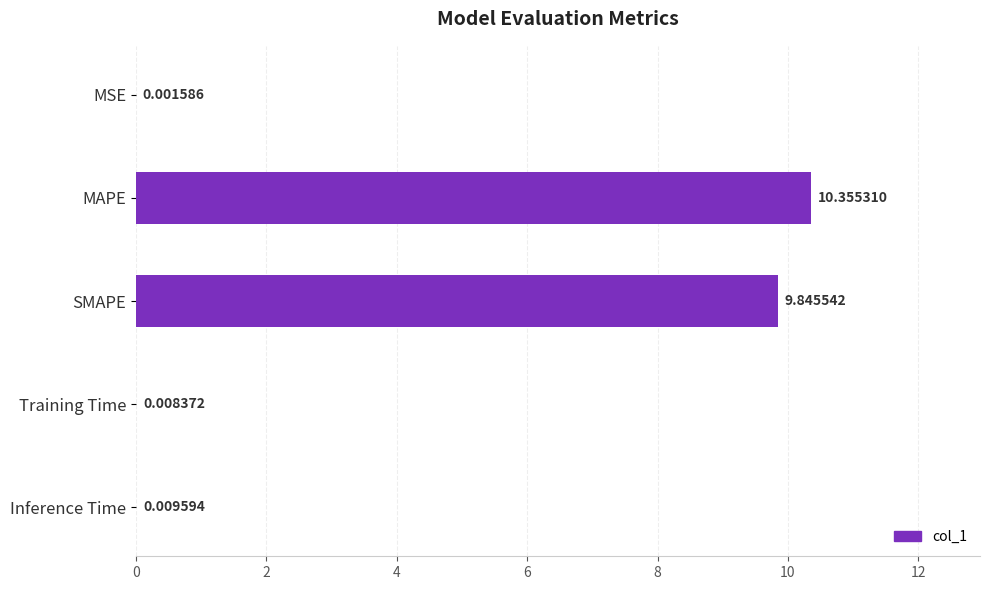

What is the sum of all values?

20.2